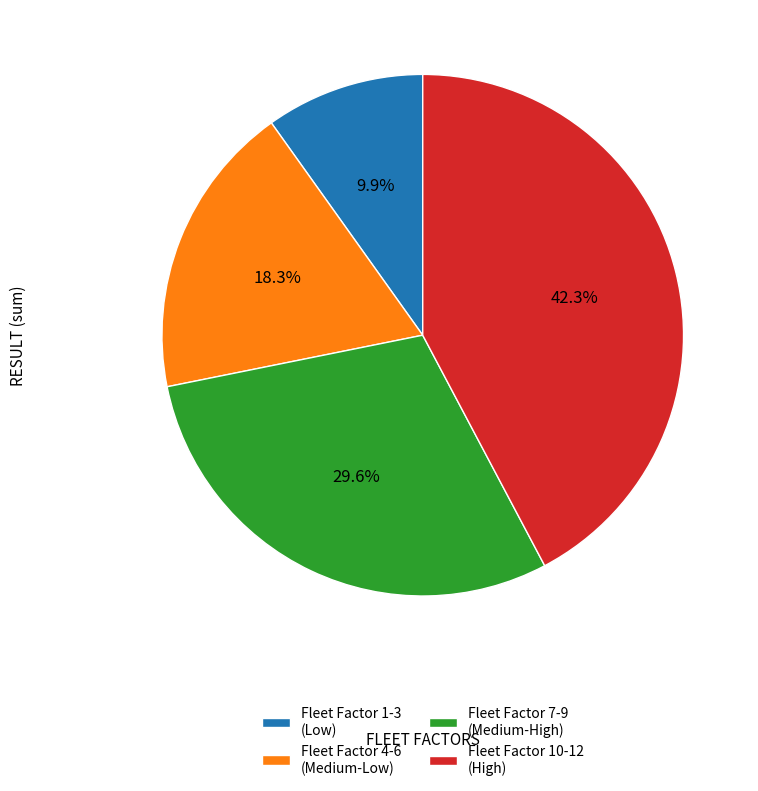

To the nearest percent, what is the average slice percentage?

25%